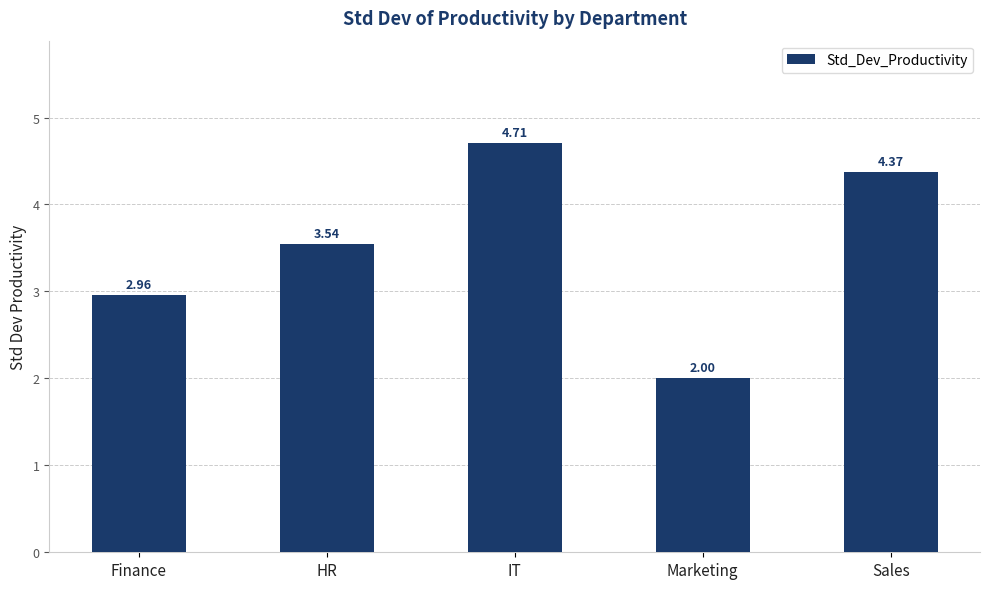

List the labels in order of value, largest first.

IT, Sales, HR, Finance, Marketing